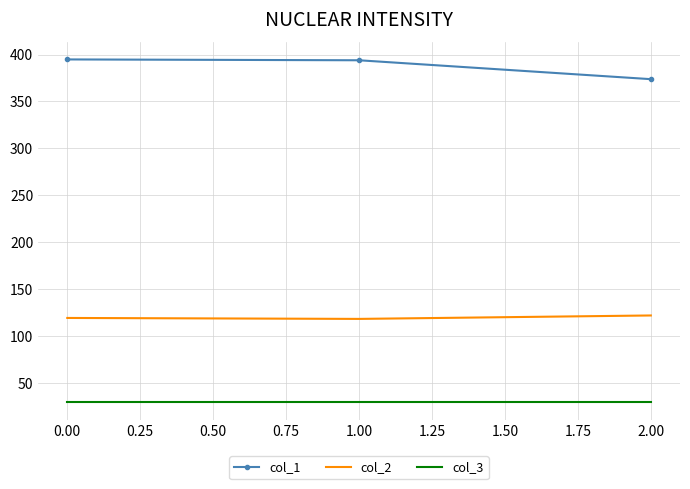

Is the value of col_2 at 0.00 greater than the value of col_3 at 0.00?

Yes